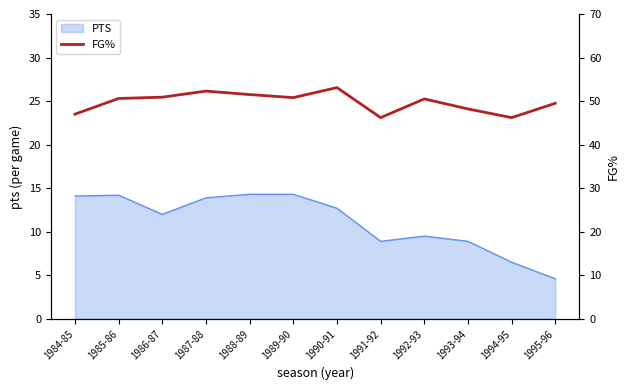

Is it true that PTS equals 9.5 at 1992-93?

True